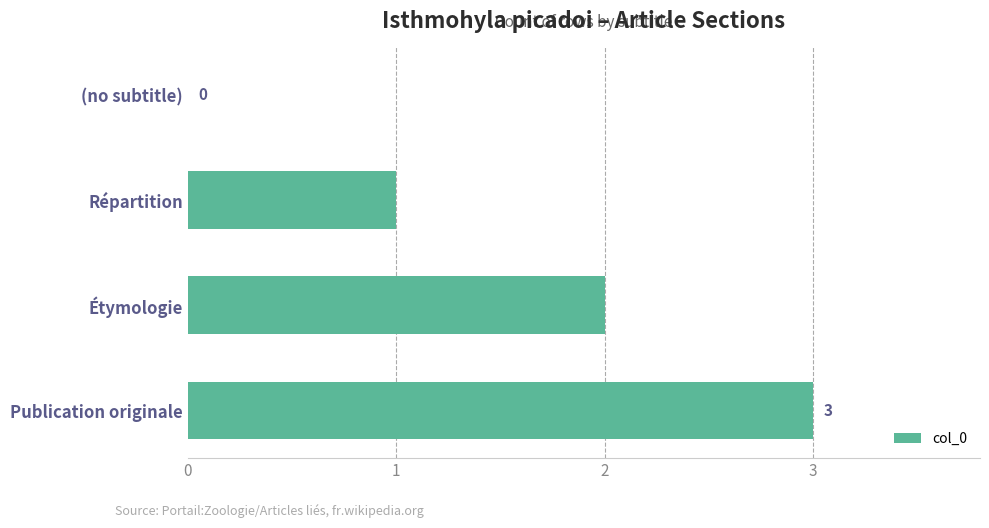

Which label corresponds to the largest value in the chart?

Publication originale